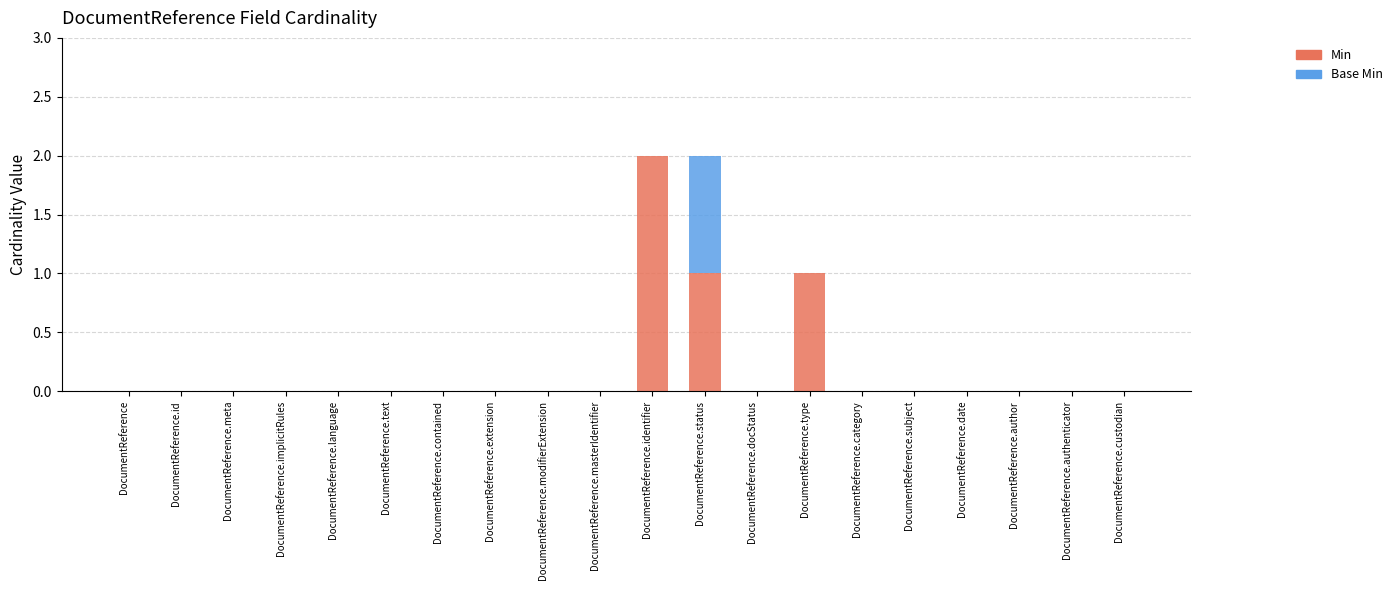

The Min series shows -1 at DocumentReference.text. True or false?

False